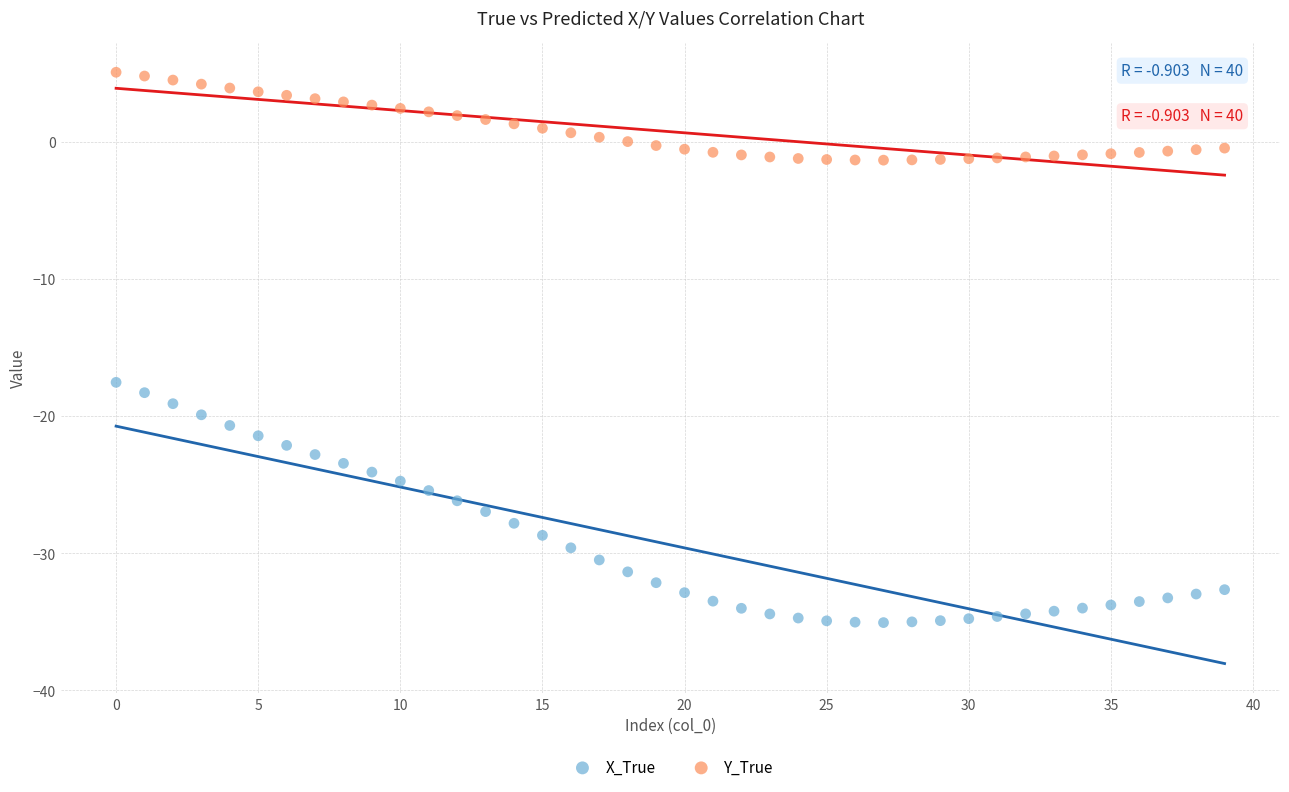

Which series contains the highest Y value?

Y_True